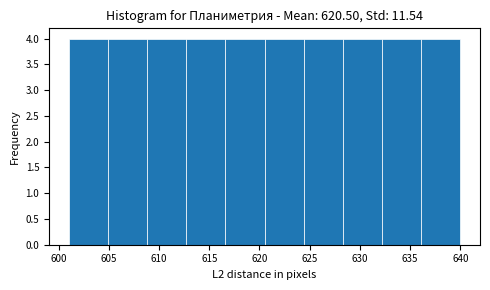

What is the height of the bar covering 612.7 to 616.6 on the x-axis? Neither the bar edges nor the heights are printed on the chart, so give them approximately, as read against the axes.

4